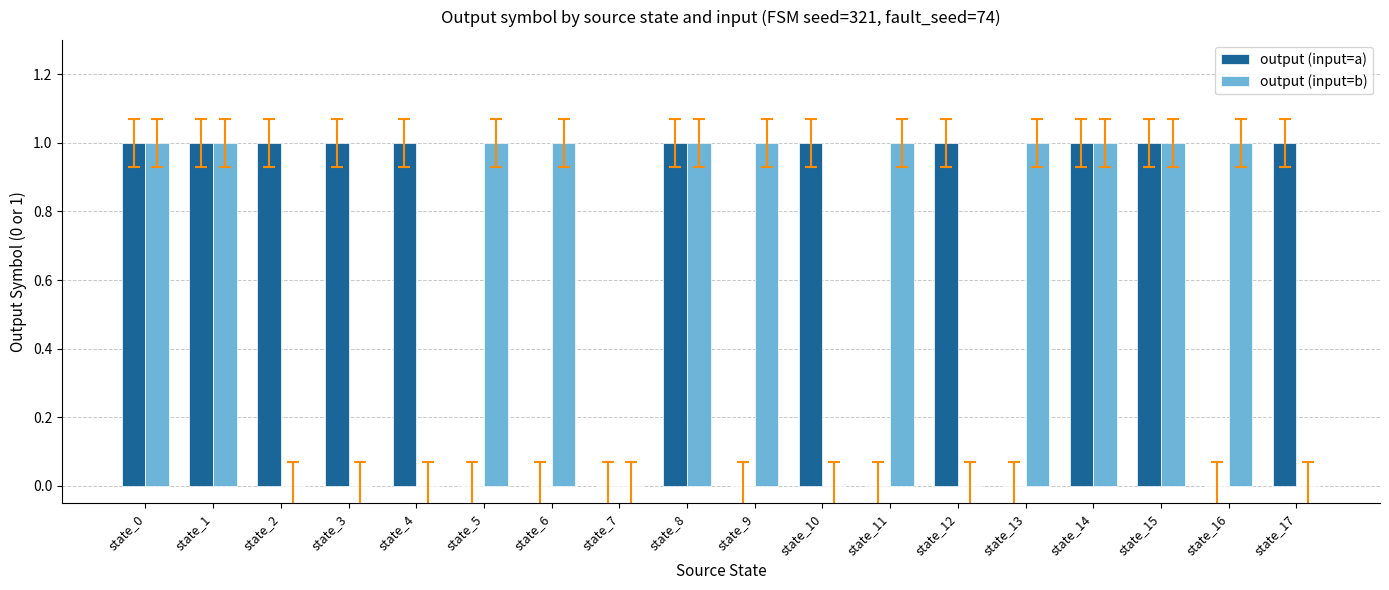

Reading left to right, what are all the values shown in this chart?

output (input=a): state_0=1	state_1=1	state_2=1	state_3=1	state_4=1	state_5=0	state_6=0	state_7=0	state_8=1	state_9=0	state_10=1	state_11=0	state_12=1	state_13=0	state_14=1	state_15=1	state_16=0	state_17=1
output (input=b): state_0=1	state_1=1	state_2=0	state_3=0	state_4=0	state_5=1	state_6=1	state_7=0	state_8=1	state_9=1	state_10=0	state_11=1	state_12=0	state_13=1	state_14=1	state_15=1	state_16=1	state_17=0